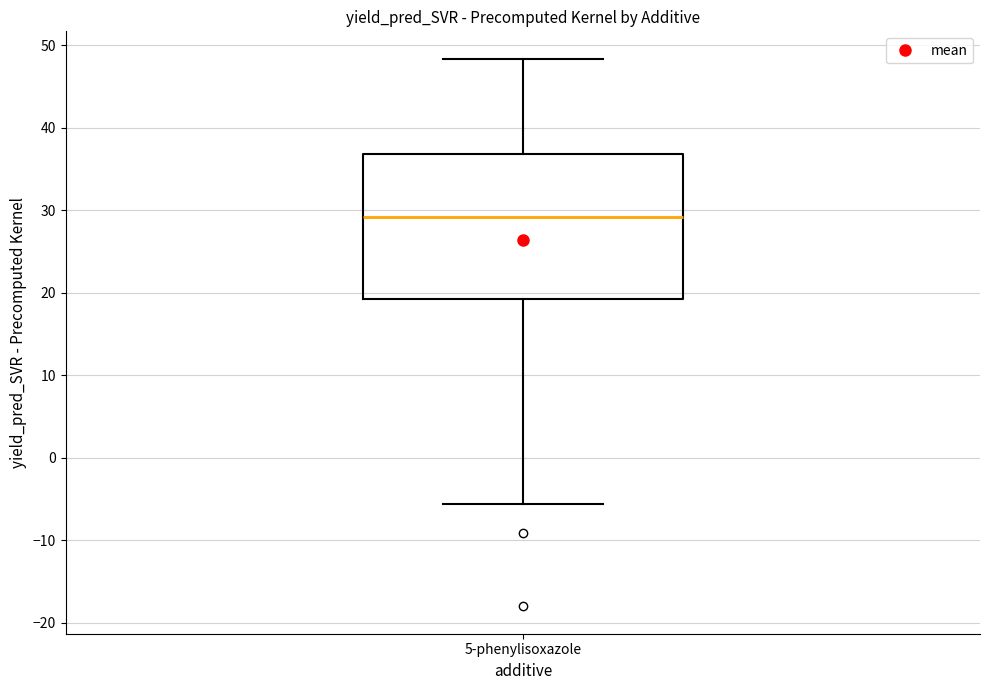

Read this box plot against the y-axis: the position of the median line, the range covered by the box, and the ends of both whiskers. The values are not printed on the chart, so give them approximately, as read against the axis.

median 29, box 19 to 37, whiskers -6 to 48